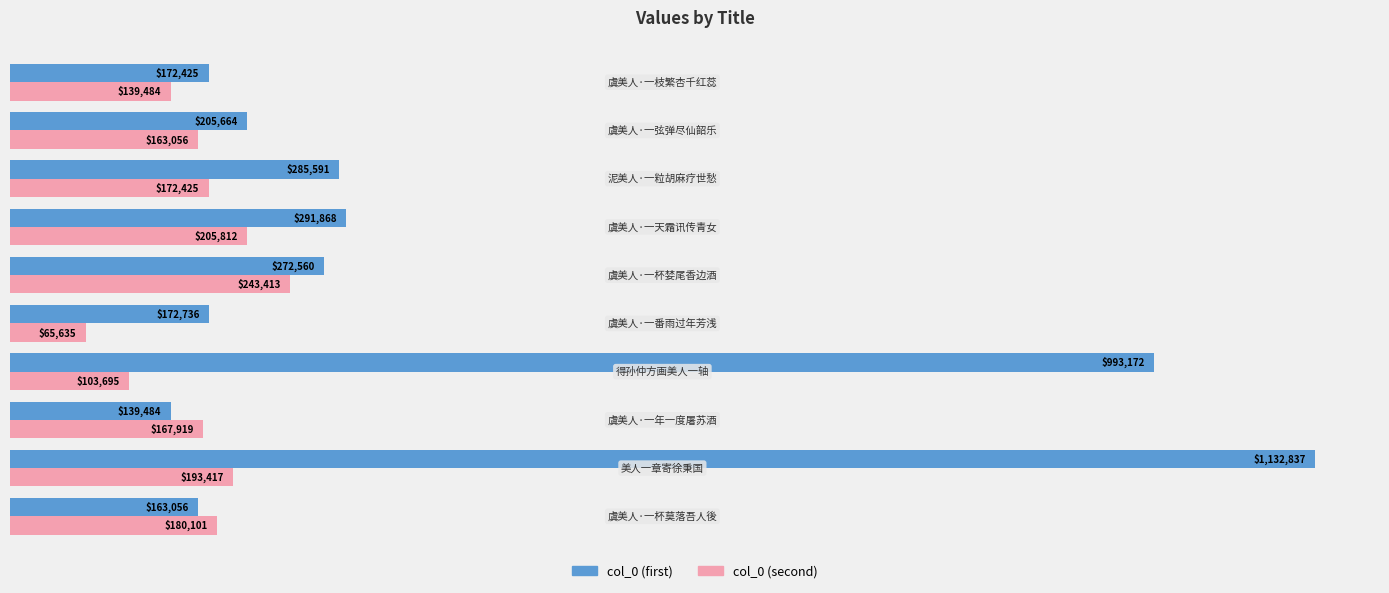

What are all the series names shown in the legend?

col_0 (first), col_0 (second)